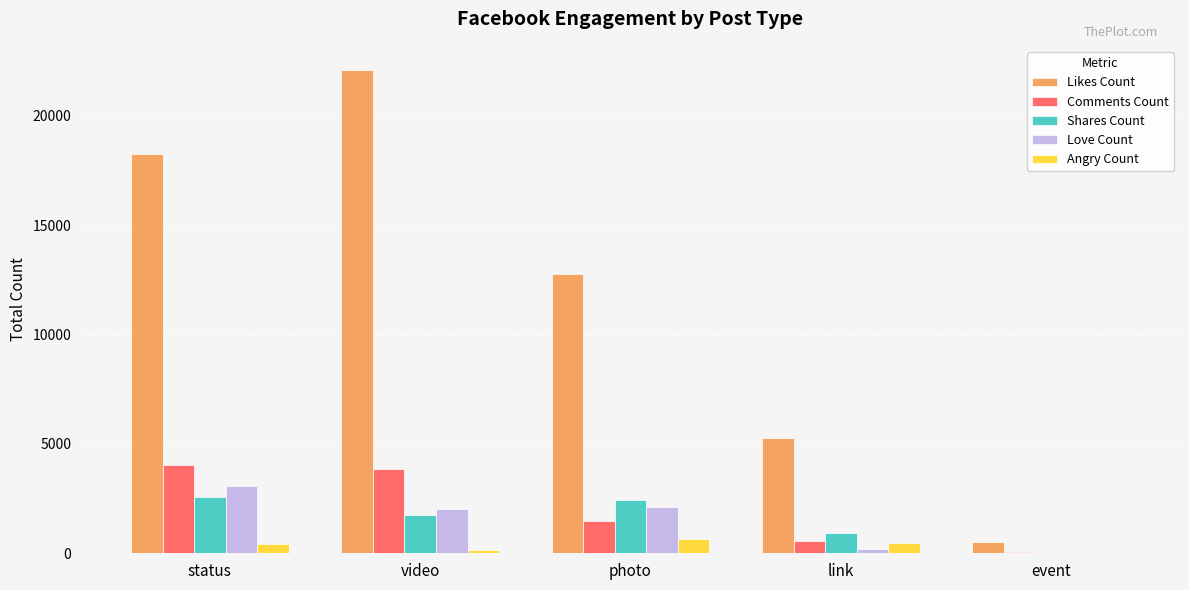

How many distinct data groups are displayed?

5